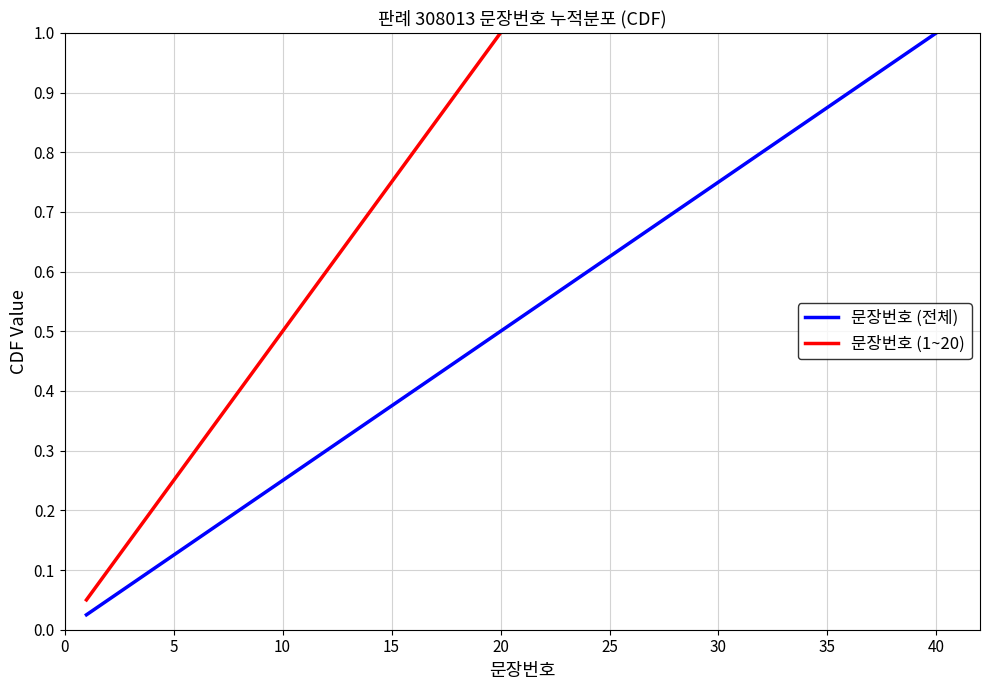

Rank the categories by value from highest to lowest.

40, 39, 38, 37, 36, 35, 34, 33, 32, 31, 30, 29, 28, 27, 26, 25, 24, 23, 22, 21, 20, 19, 18, 17, 16, 15, 14, 13, 12, 11, 10, 9, 8, 7, 6, 5, 4, 3, 2, 1